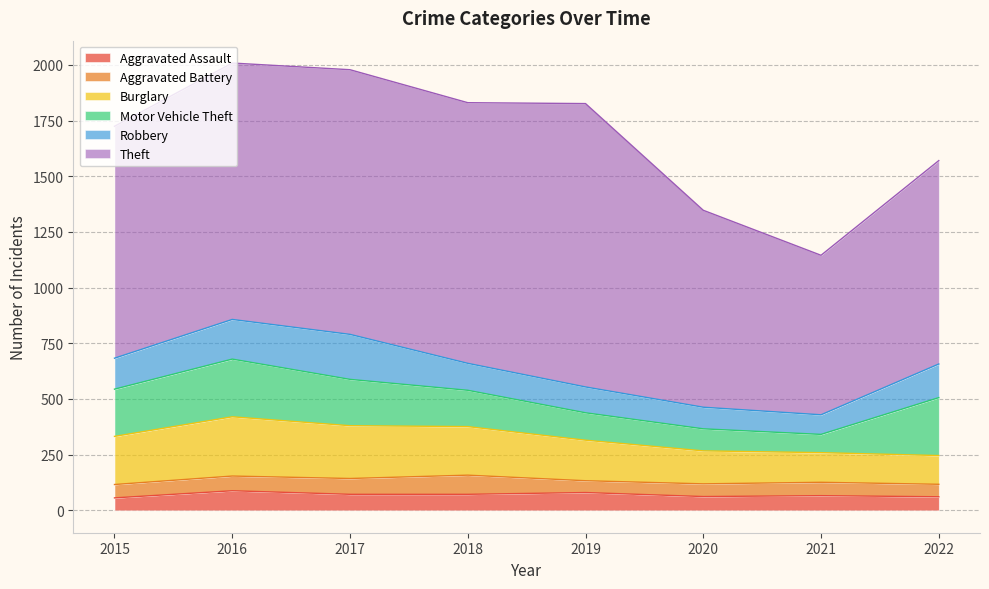

Does the chart display data point markers on the line(s)?

No